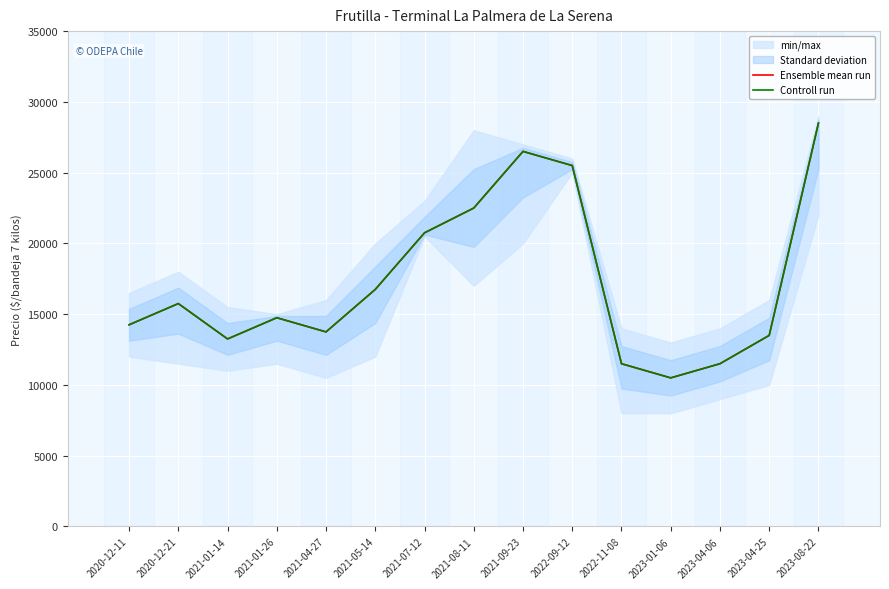

Is this an area chart (filled region under the line)?

No